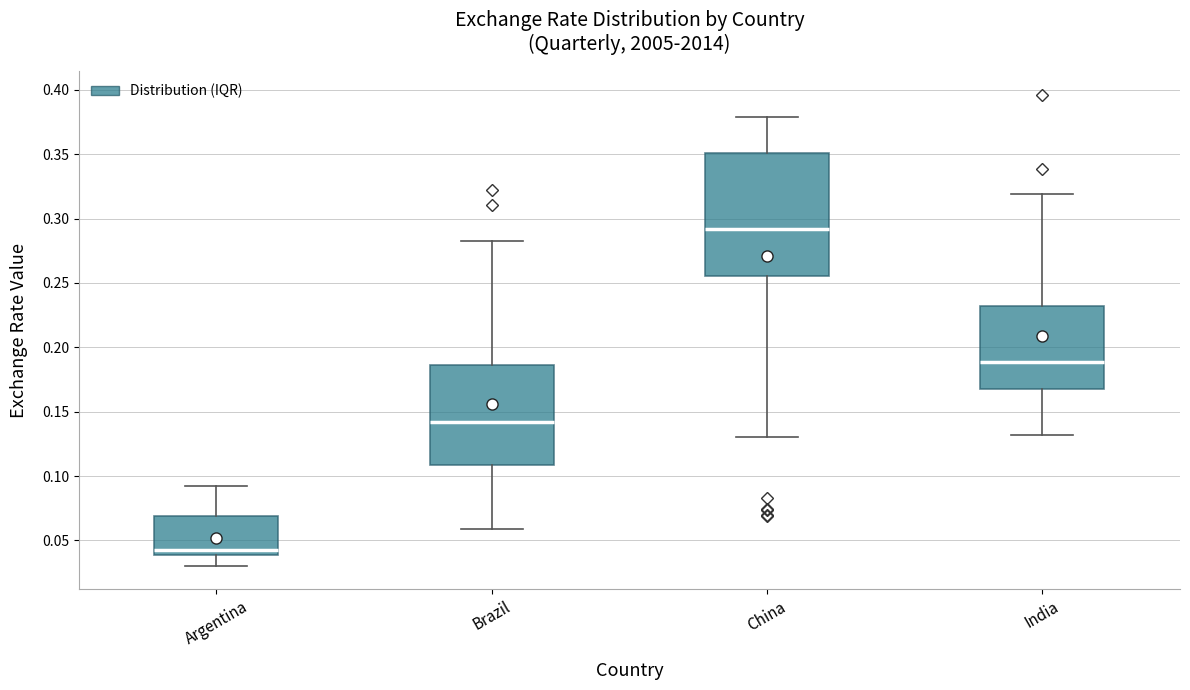

Reading left to right, transcribe this box plot: for each box, give where its median line is, the range the box spans, and where its two whiskers end, as read against the y-axis. The values are not printed on the chart, so give them approximately, as read against the axis.

Argentina: median 0.040 (just above the box's lower edge), box 0.040 to 0.070, whiskers 0.030 to 0.090
Brazil: median 0.140, box 0.110 to 0.185, whiskers 0.060 to 0.285
China: median 0.290, box 0.255 to 0.350, whiskers 0.130 to 0.380
India: median 0.190, box 0.170 to 0.230, whiskers 0.130 to 0.320